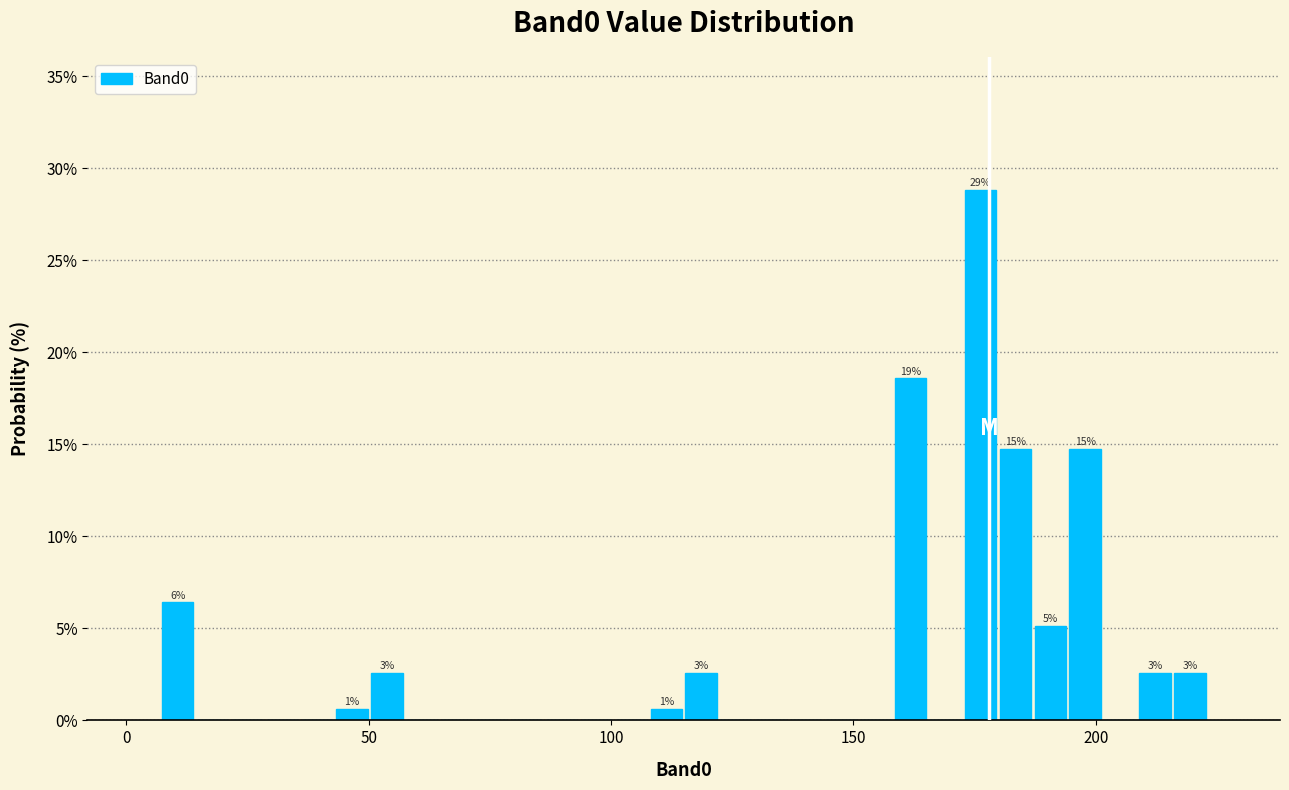

Read against the x-axis, roughly where is the centre of the tallest bar?

175